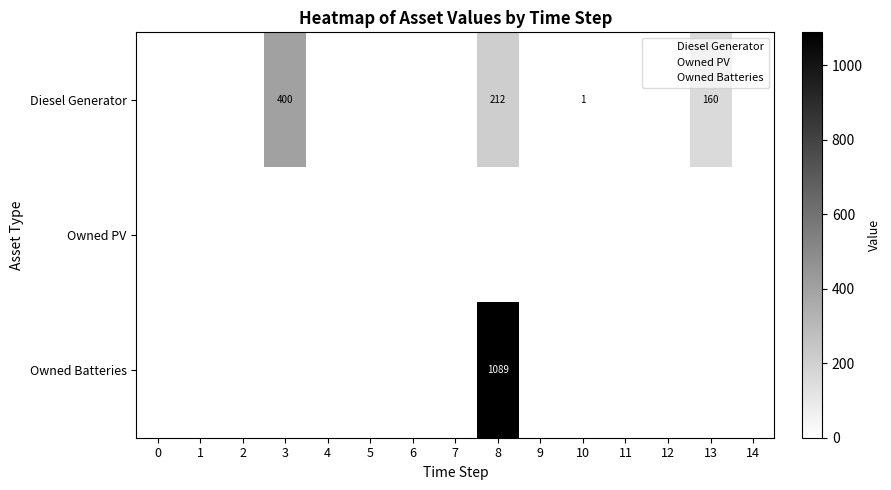

Which series has the largest range (max minus min)?

Owned Batteries